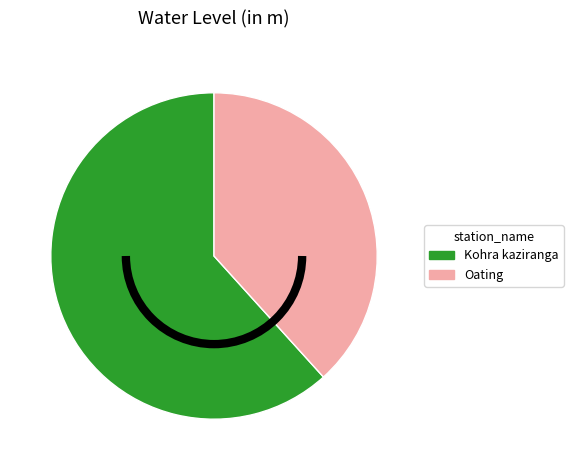

Which category accounts for the majority?

Kohra kaziranga